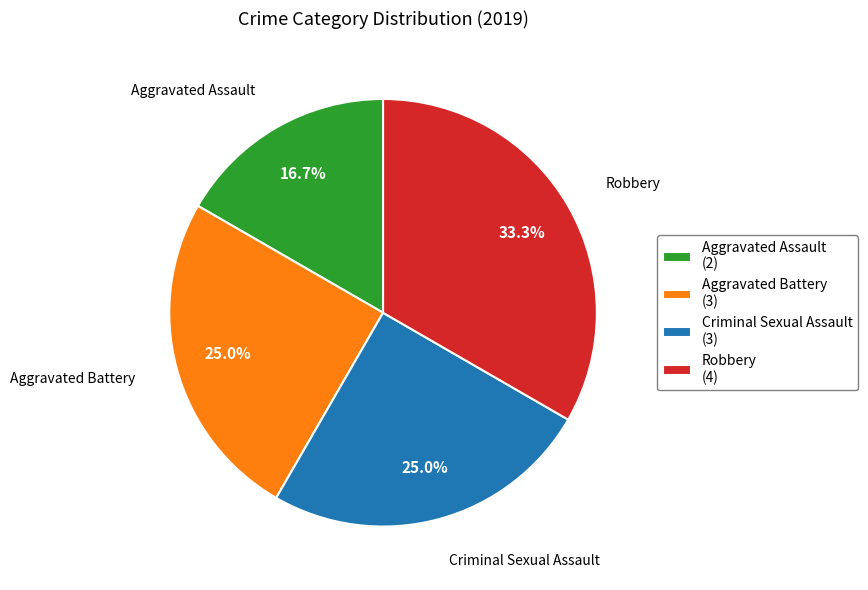

Is Criminal Sexual Assault the majority of the pie?

No